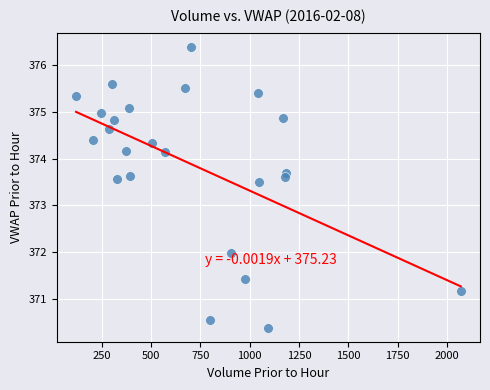

What is the range of X values (max minus min)?

1951.0